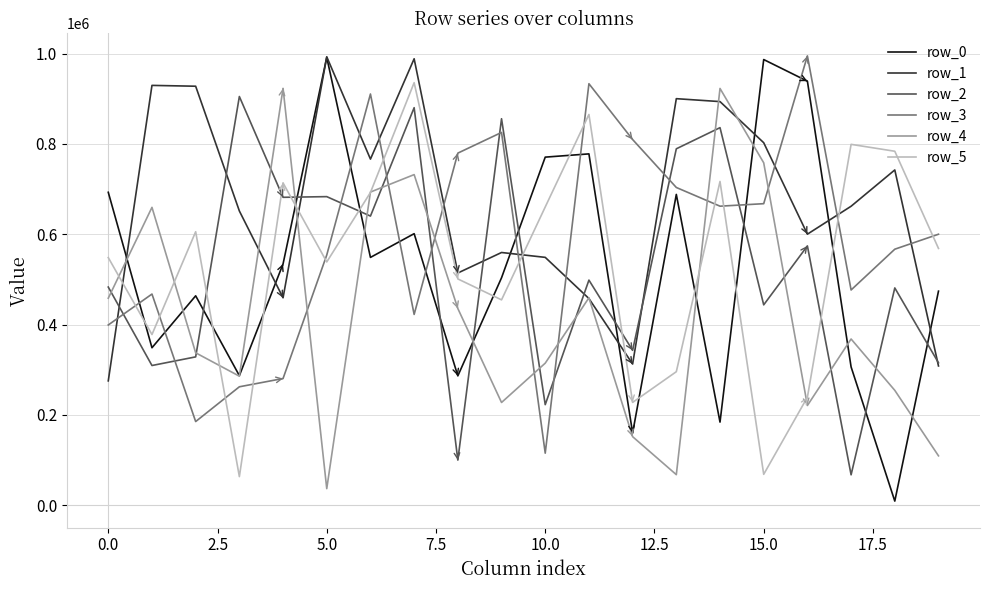

At how many categories does at least one series exceed 311182?

20